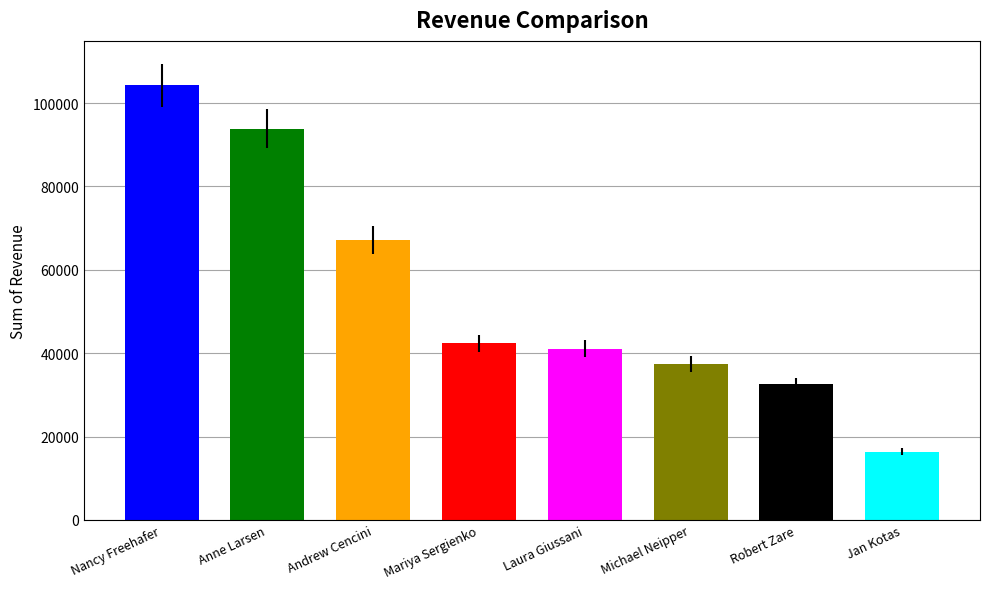

What is the difference between the second highest and second lowest values?

61317.7